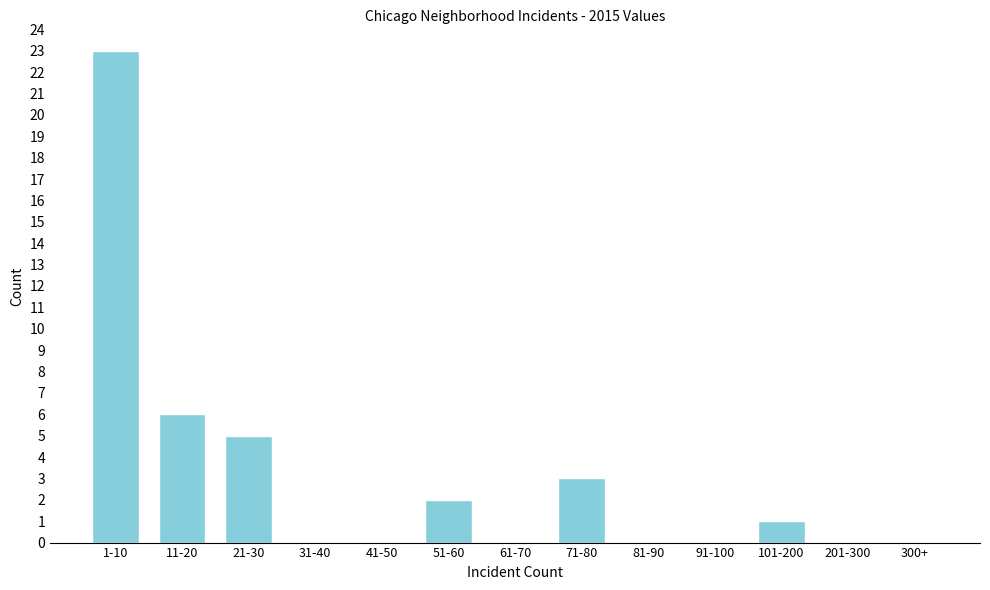

Reading left to right, transcribe all the data shown in this chart.

1-10=23	11-20=6	21-30=5	31-40=0	41-50=0	51-60=2	61-70=0	71-80=3	81-90=0	91-100=0	101-200=1	201-300=0	300+=0